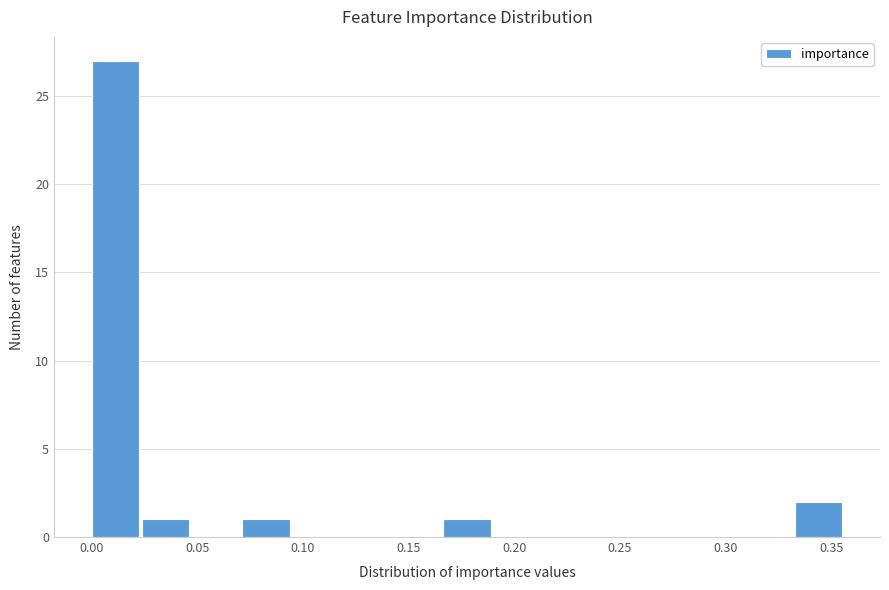

Reading left to right, list every bar in this chart as the range it spans on the x-axis followed by its height. Neither the bar edges nor the heights are printed on the chart, so give them approximately, as read against the axes.

0.000 to 0.025: 27
0.025 to 0.050: 1
0.050 to 0.070: 0
0.070 to 0.095: 1
0.095 to 0.120: 0
0.120 to 0.145: 0
0.145 to 0.165: 0
0.165 to 0.190: 1
0.190 to 0.215: 0
0.215 to 0.240: 0
0.240 to 0.260: 0
0.260 to 0.285: 0
0.285 to 0.310: 0
0.310 to 0.335: 0
0.335 to 0.355: 2